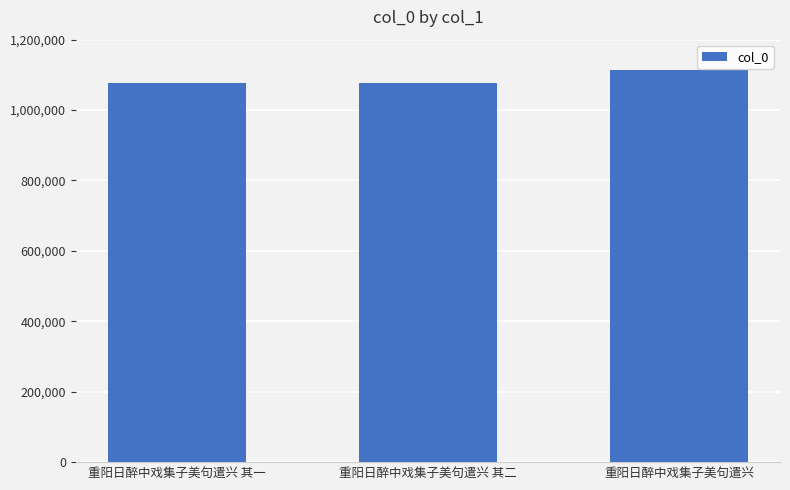

What is the maximum value shown in the chart?

1114197